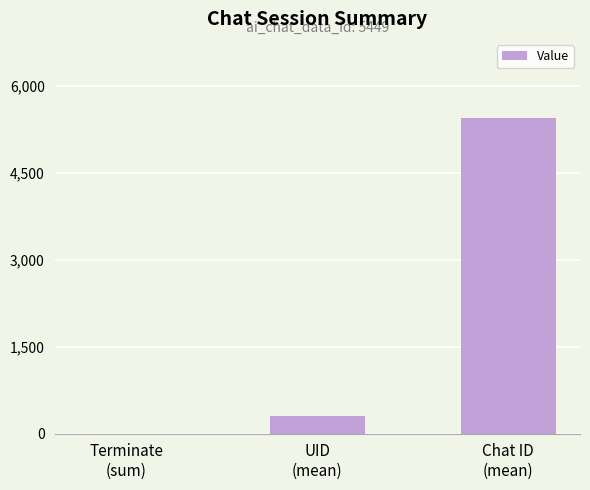

Reading left to right, what are all the values shown in this chart?

1	305	5449